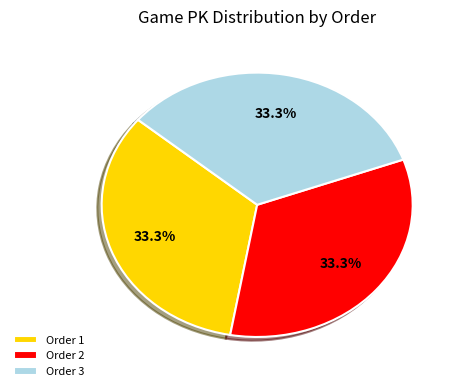

Is Order 2 the majority of the pie?

No